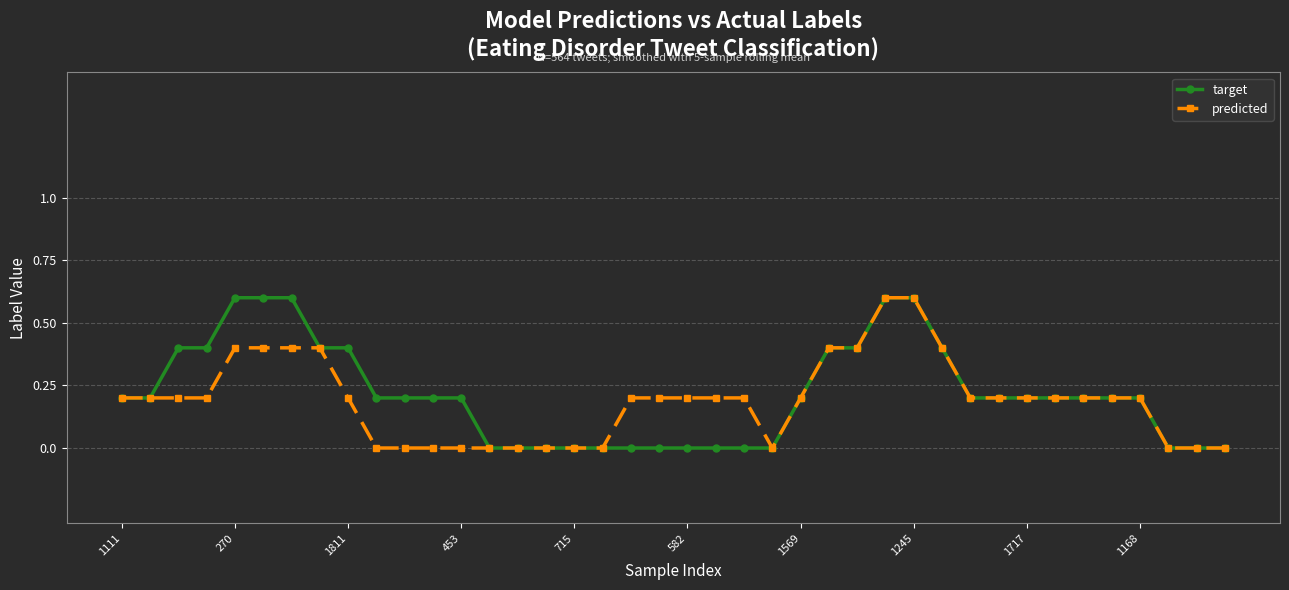

Count the predicted values in the range 0 to 1.

40